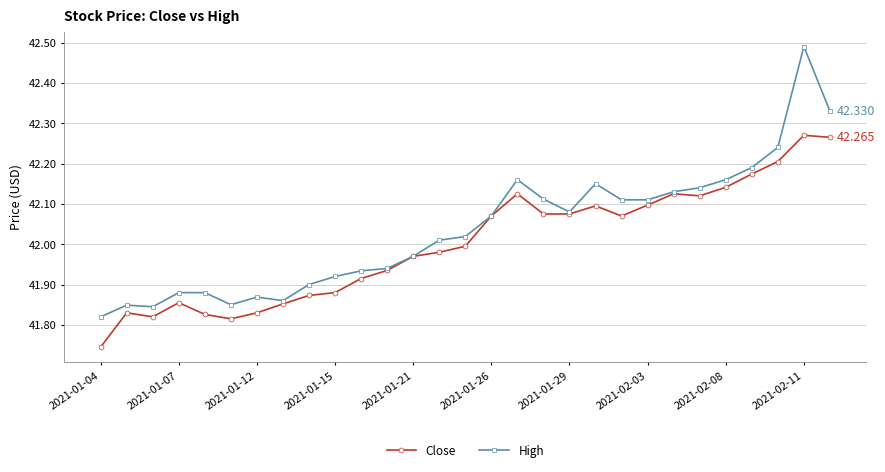

Rank the series by their maximum value, from lowest to highest.

Close, High